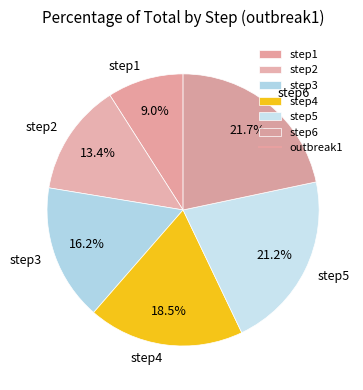

Count the number of slices in the pie.

6